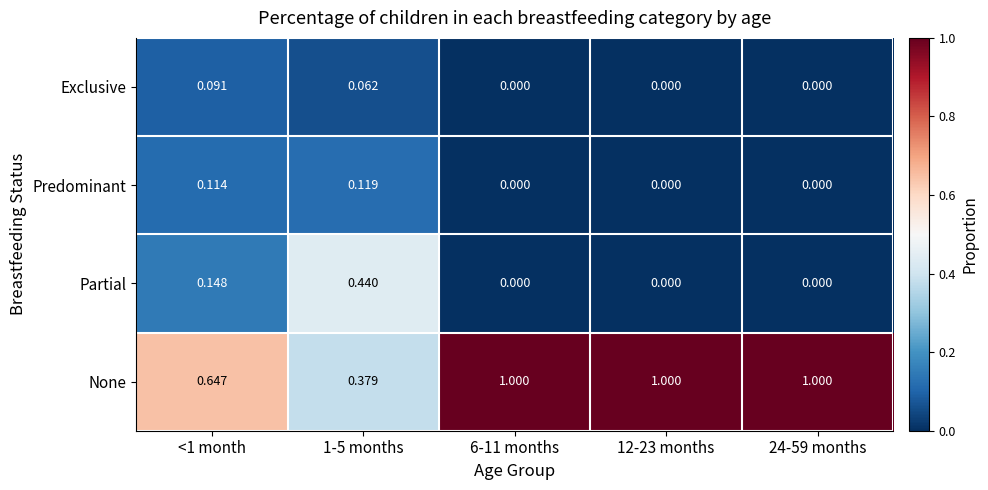

Which series has the largest total across all categories?

None